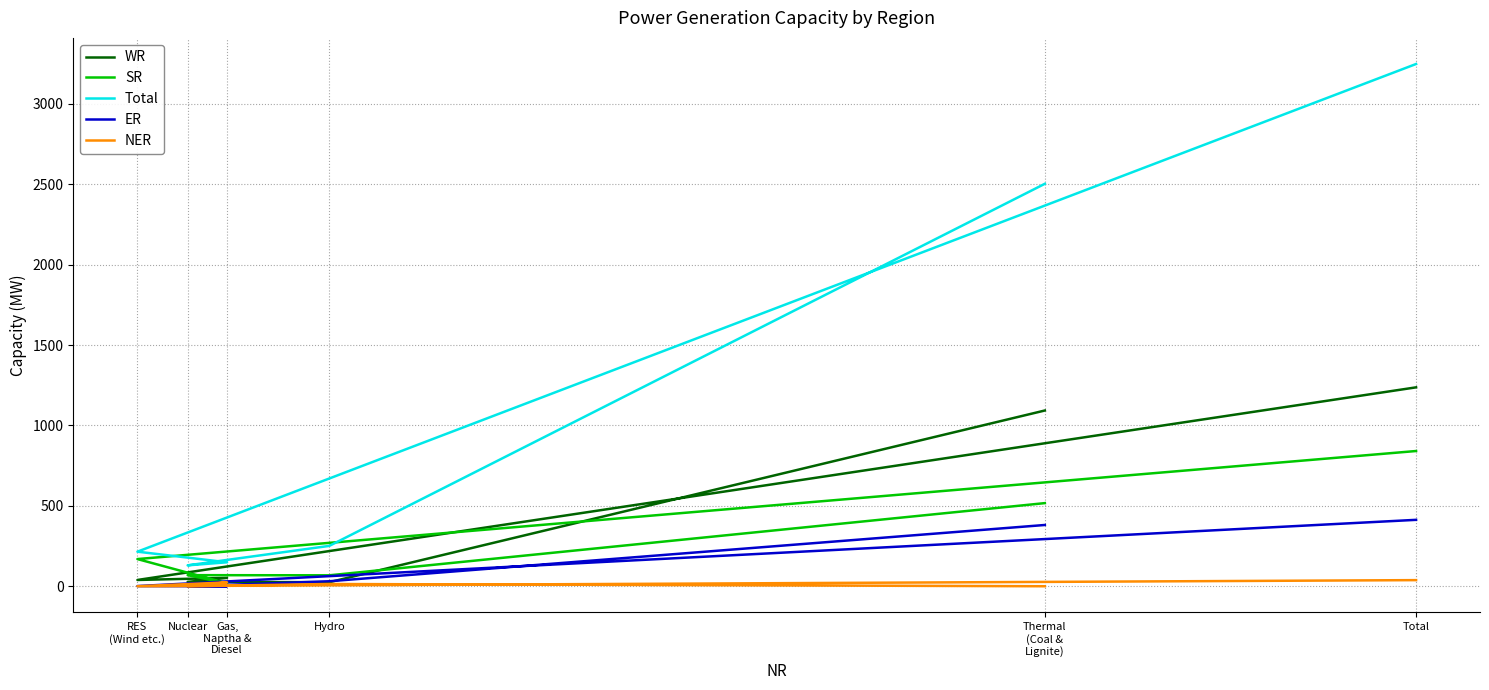

True or false: WR has more than 0 points higher than both neighbors.

True